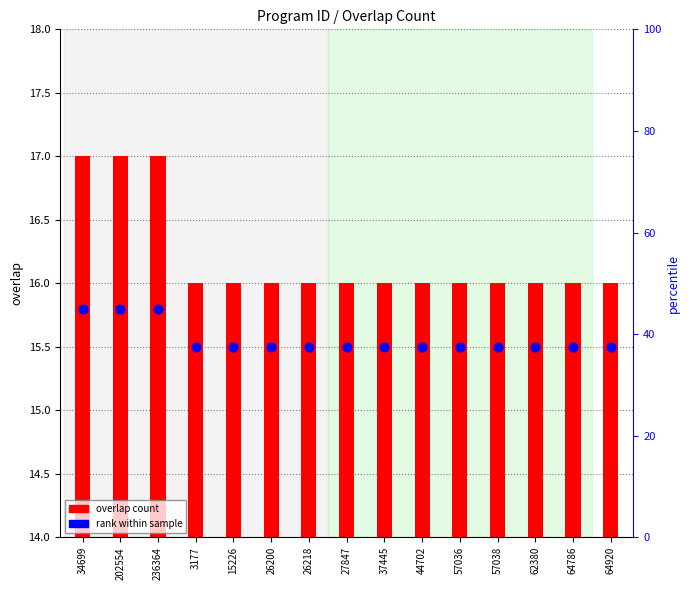

What are all the series names shown in the legend?

overlap count, rank within sample